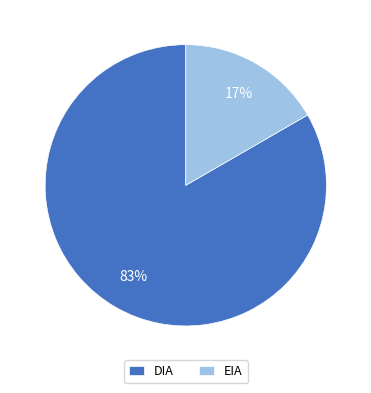

Is it true that EIA is 17% of the pie?

True